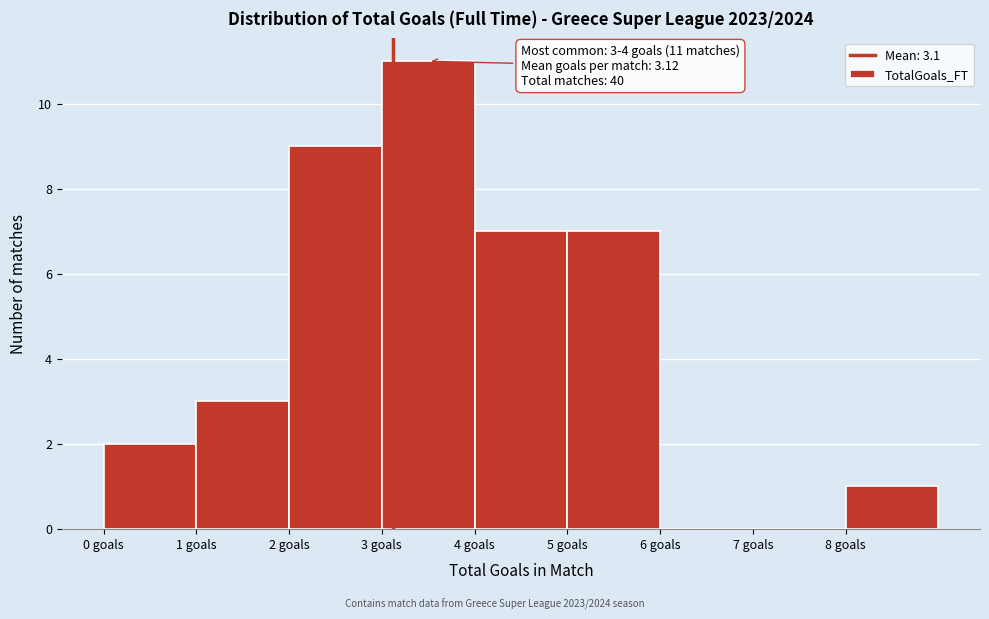

Which range on the x-axis has the tallest bar?

3 to 4